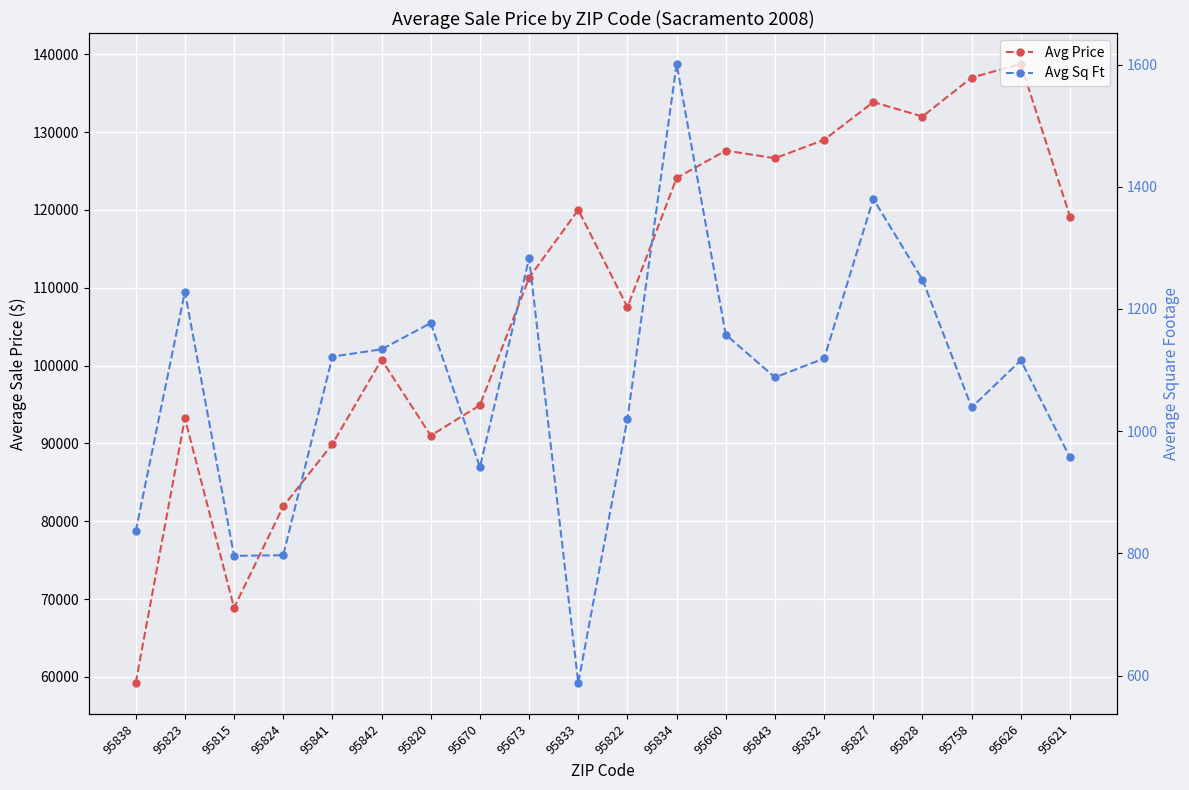

The Avg Sq Ft series shows 1088 at 95843. True or false?

True